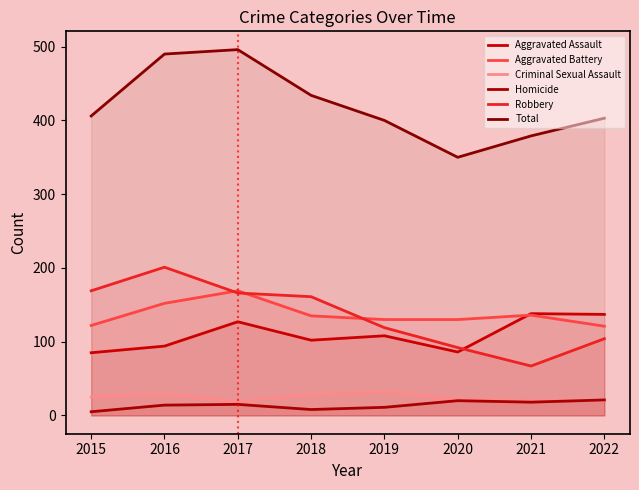

What is the difference between the maximum and minimum values in the Aggravated Assault series?

53